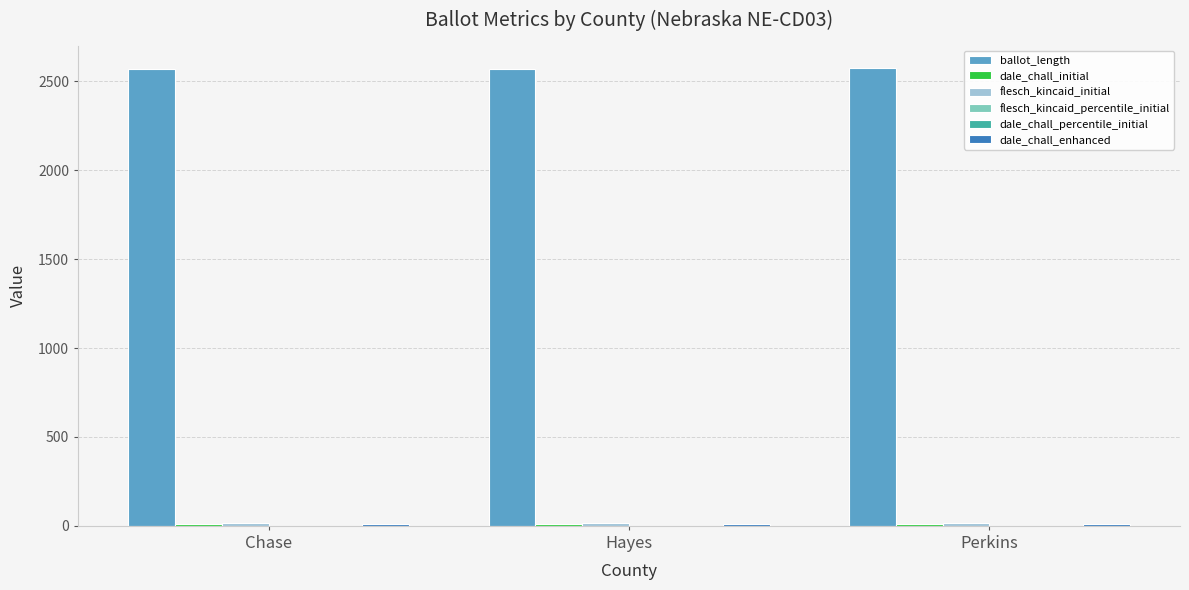

True or false: ballot_length has a value of 2571.0 at Hayes.

True